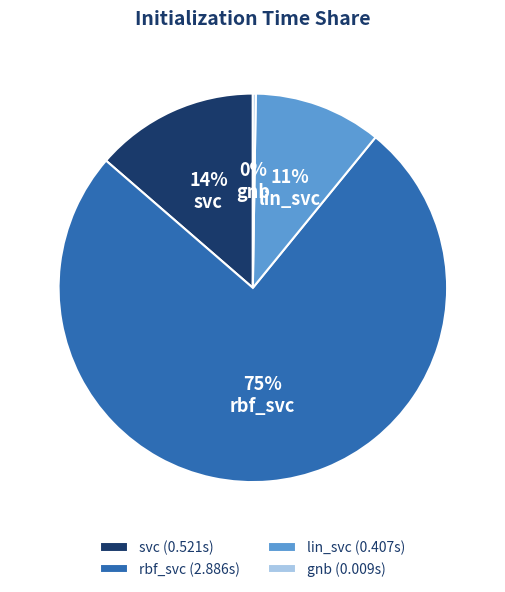

True or false: svc accounts for 14% of the total.

True